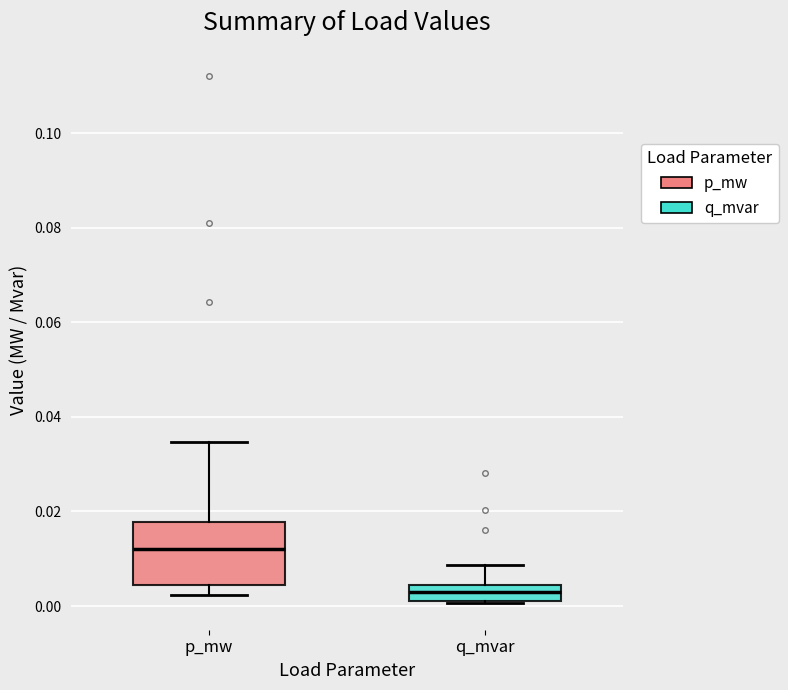

Which box's median line is the lowest?

q_mvar